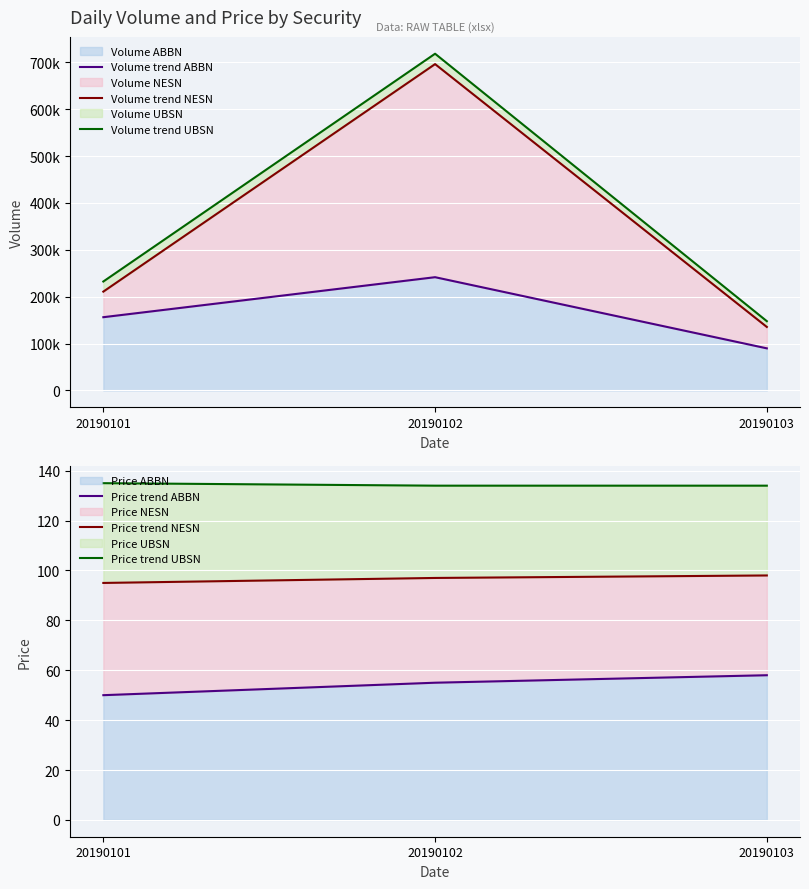

What is the value of the Volume trend UBSN point at the 2nd from the left?

718240